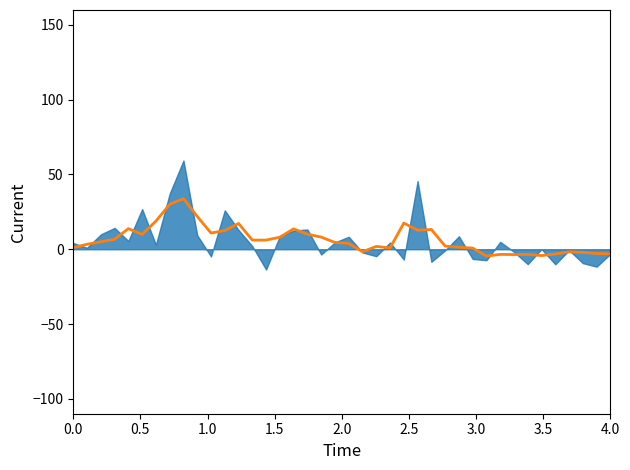

What is the difference between the maximum and minimum values?

38.4